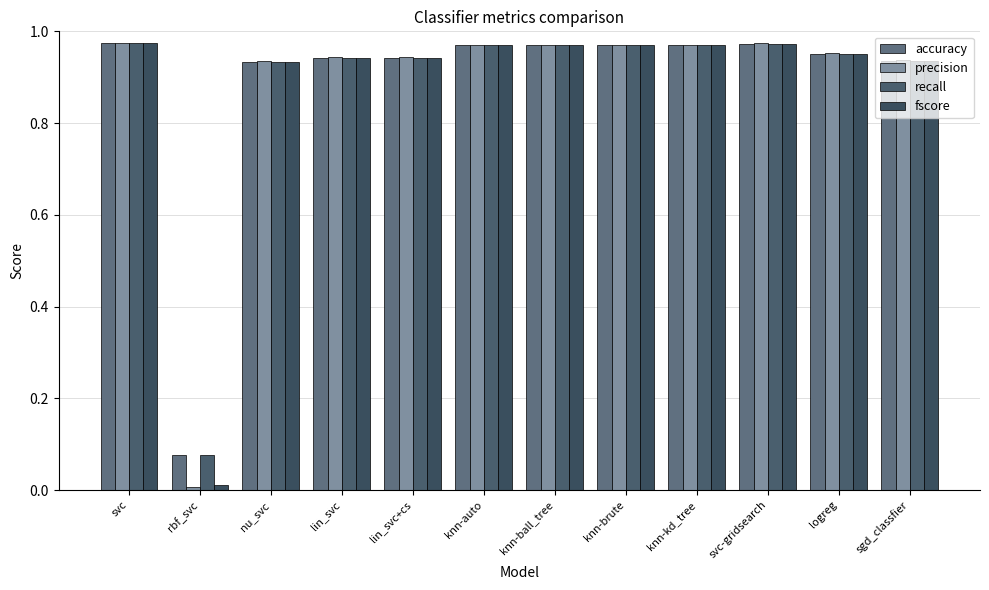

Reading right to left, list all the values displayed in this chart.

accuracy: 0.9	1.0	1.0	1.0	1.0	1.0	1.0	0.9	0.9	0.9	0.1	1.0
precision: 0.9	1.0	1.0	1.0	1.0	1.0	1.0	0.9	0.9	0.9	0.0	1.0
recall: 0.9	1.0	1.0	1.0	1.0	1.0	1.0	0.9	0.9	0.9	0.1	1.0
fscore: 0.9	1.0	1.0	1.0	1.0	1.0	1.0	0.9	0.9	0.9	0.0	1.0